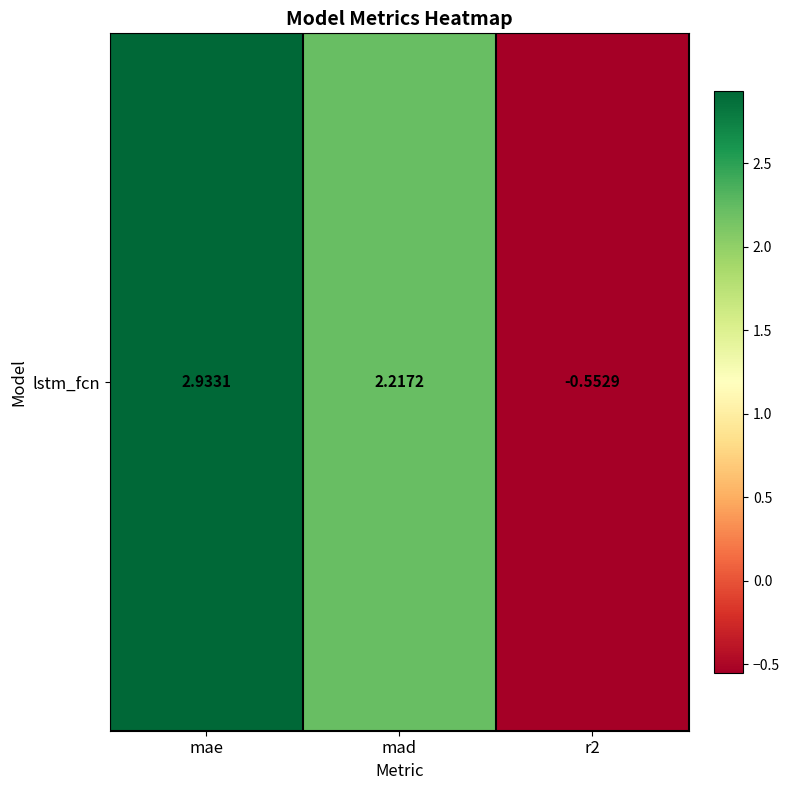

What is the difference between the second highest and minimum values?

2.8